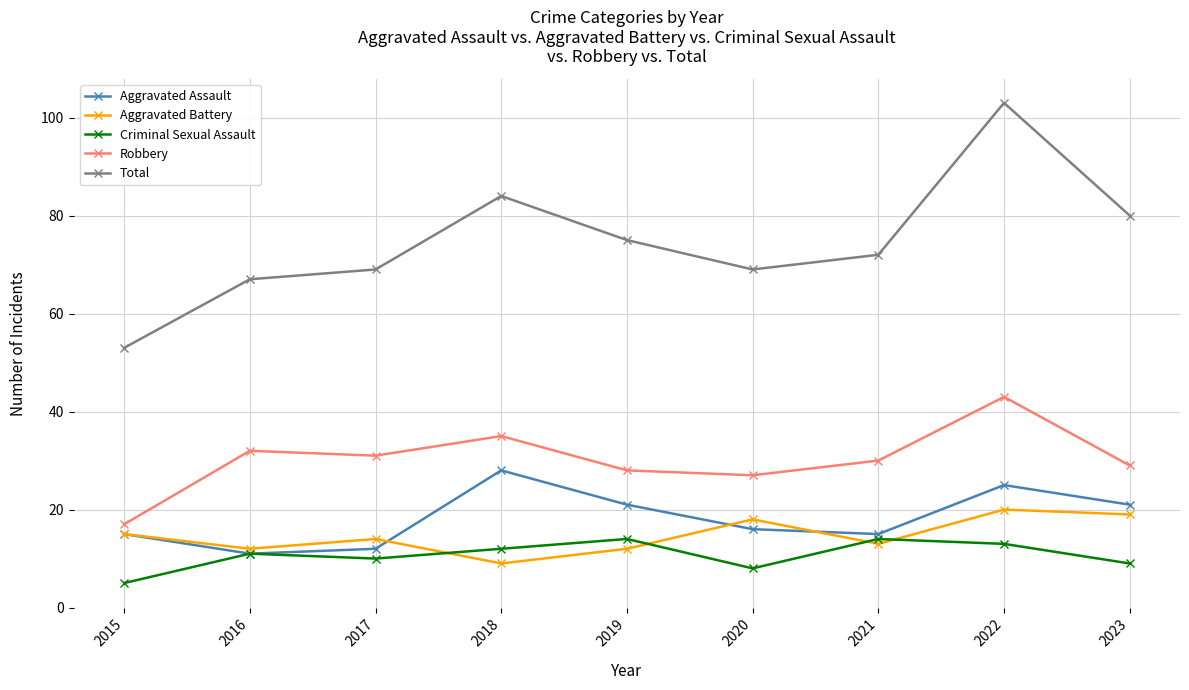

What are all the series names shown in the legend?

Aggravated Assault, Aggravated Battery, Criminal Sexual Assault, Robbery, Total